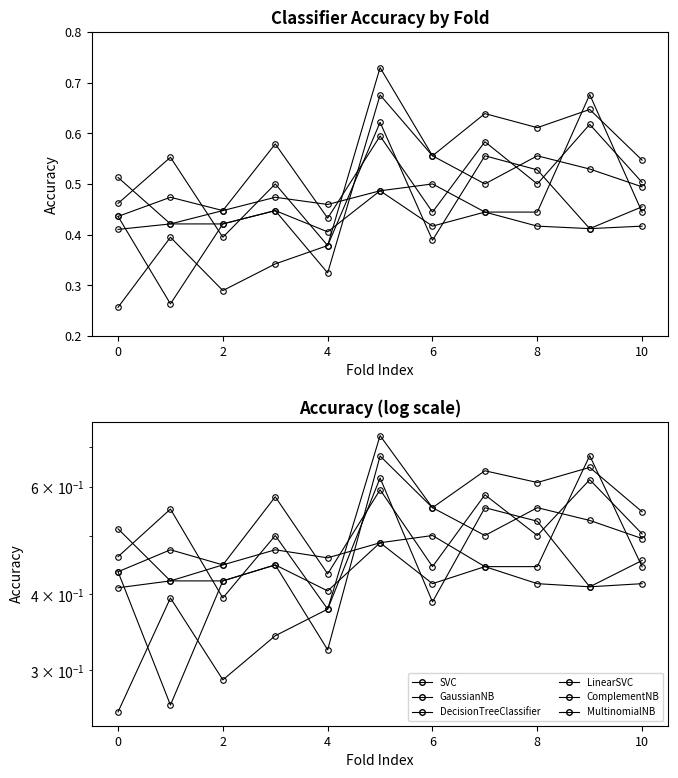

What is the sum of all DecisionTreeClassifier values?

5.5